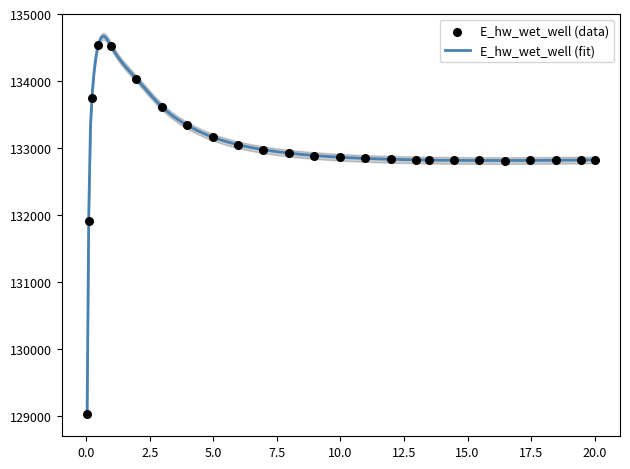

What is the change in value from 19.46875 to 20.0?

+2.2